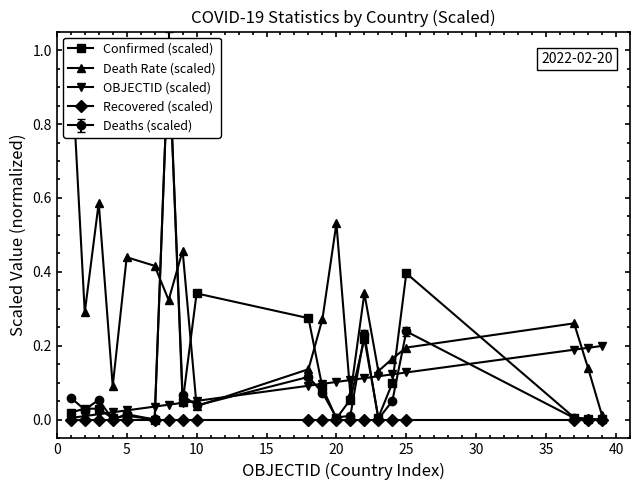

The OBJECTID (scaled) series shows 0.0 at 40. True or false?

False